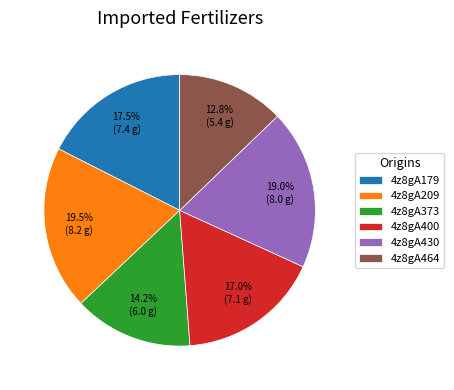

What is the smallest slice in the pie chart?

4z8gA464